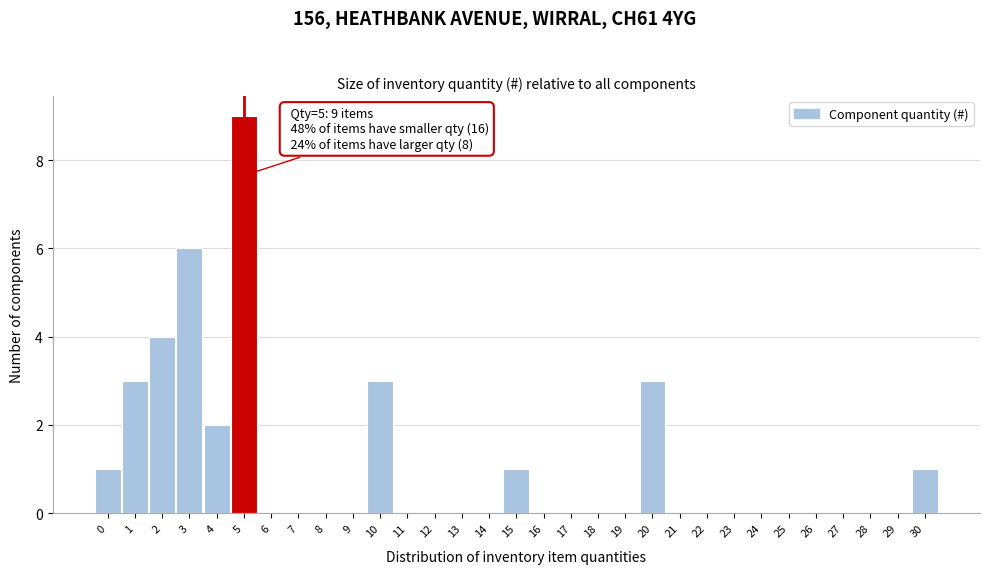

Which range on the x-axis has the tallest bar?

4.5 to 5.5